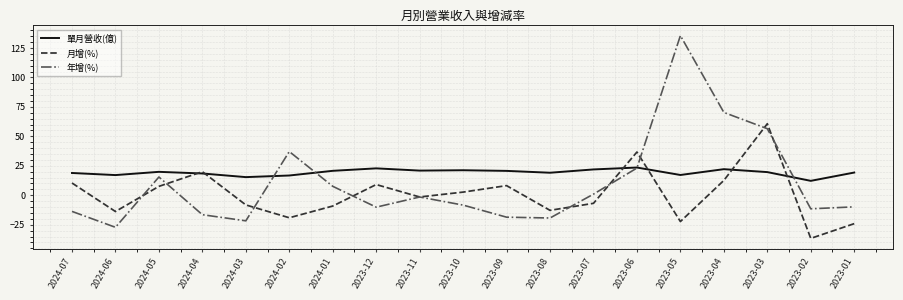

At how many categories does at least one series exceed 55?

3